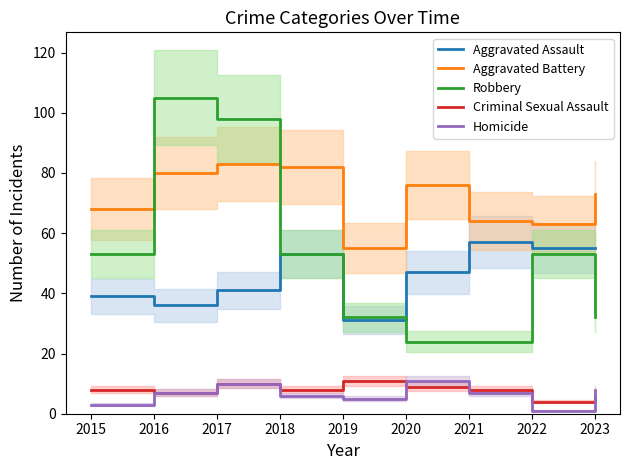

At which label does Criminal Sexual Assault reach its minimum?

2022